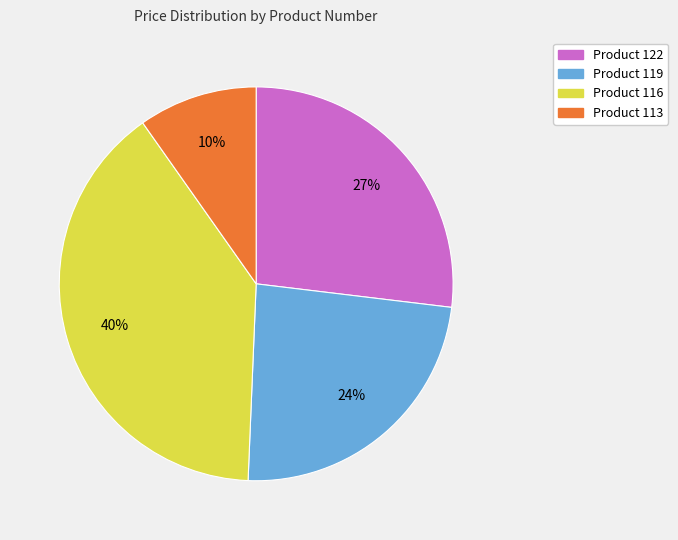

Which slice is the largest?

Product 116